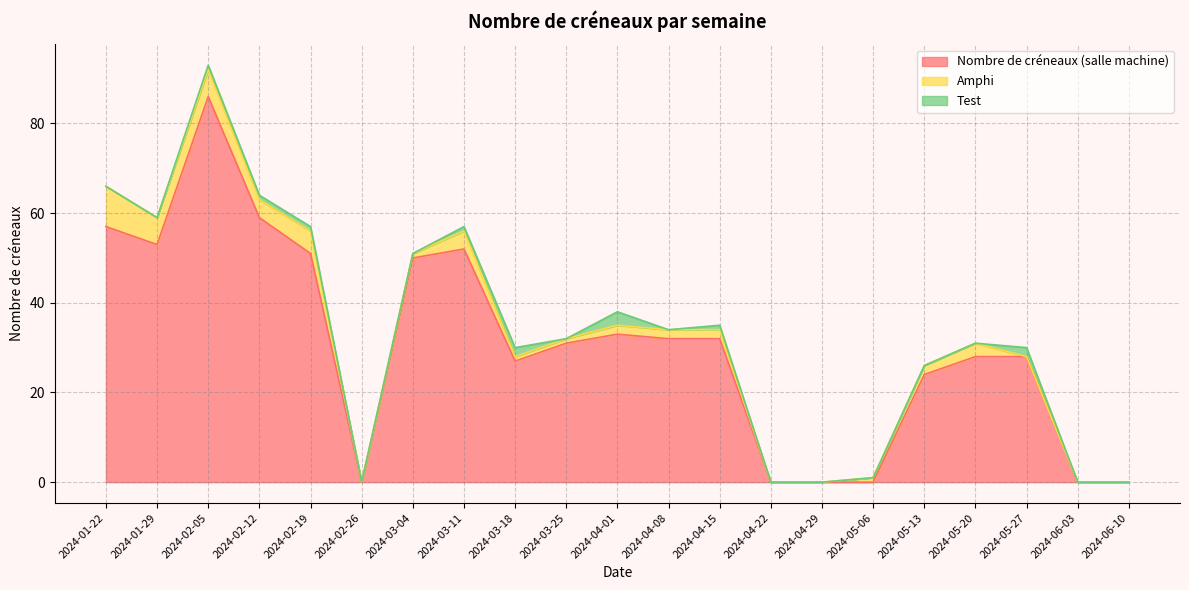

How many intersections are there between Test and Amphi?

5